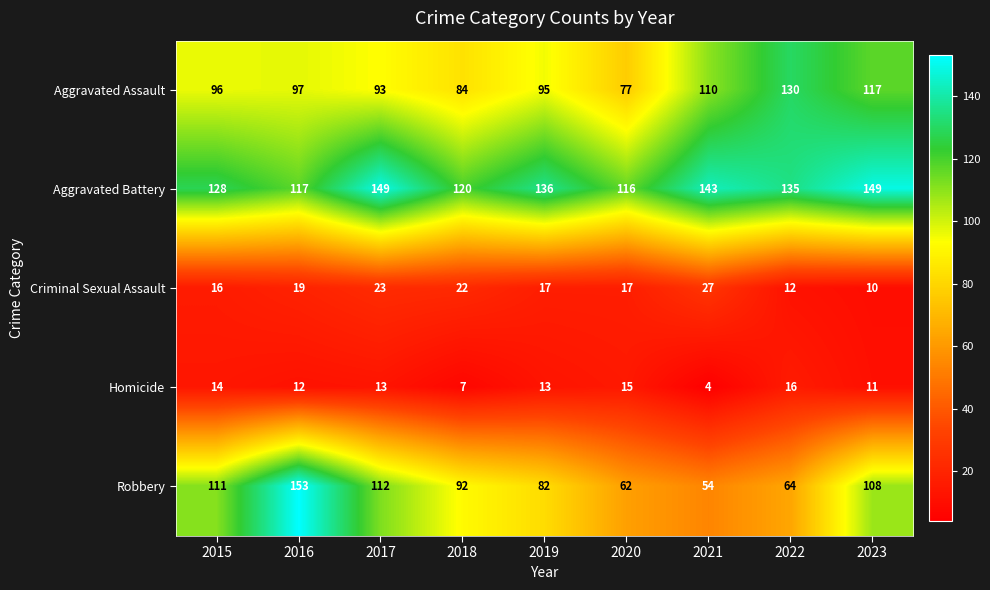

Which series has the largest range (max minus min)?

Robbery